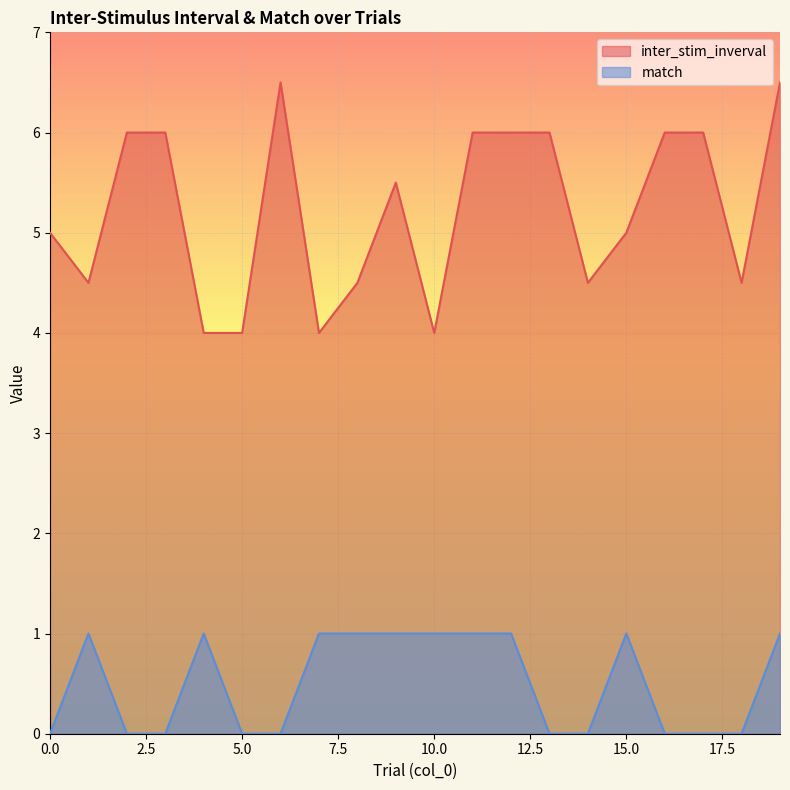

Rank the series at 14 from highest to lowest value.

inter_stim_inverval, match